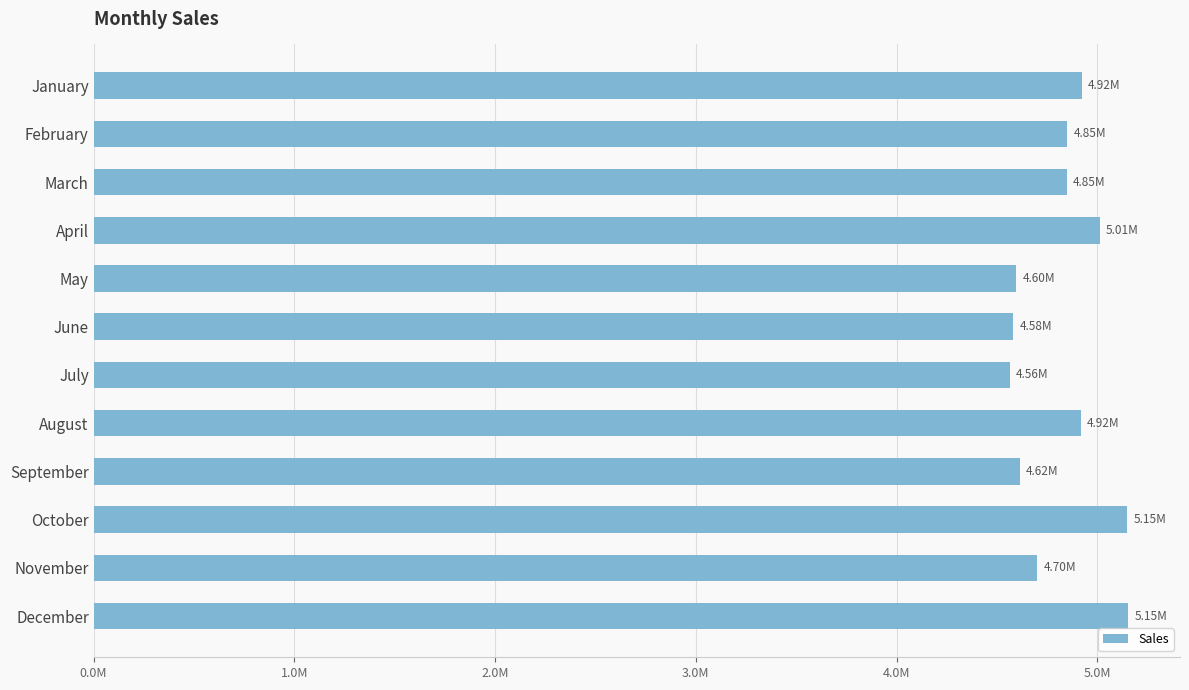

Does the chart contain any negative values?

No